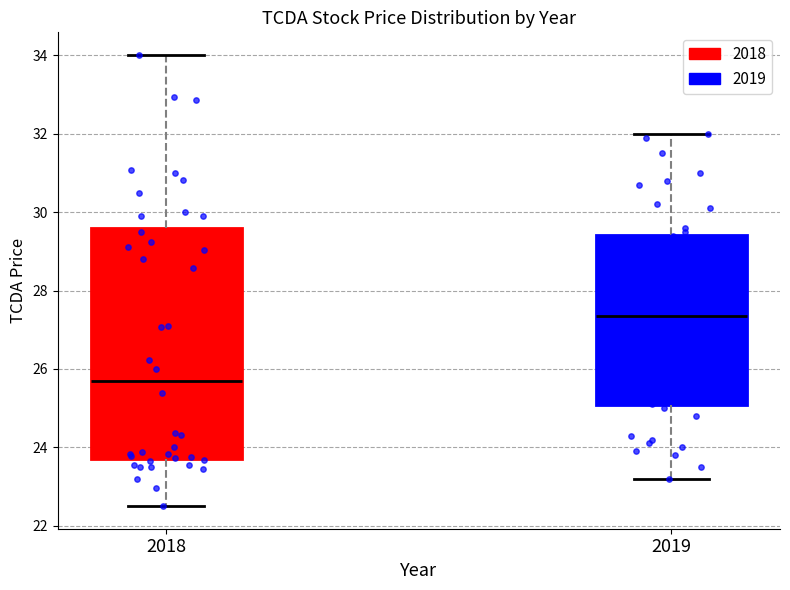

Reading left to right, transcribe this box plot: for each box, give where its median line is, the range the box spans, and where its two whiskers end, as read against the y-axis. The values are not printed on the chart, so give them approximately, as read against the axis.

2018: median 25.6, box 23.8 to 29.6, whiskers 22.6 to 34.0
2019: median 27.4, box 25.0 to 29.4, whiskers 23.2 to 32.0